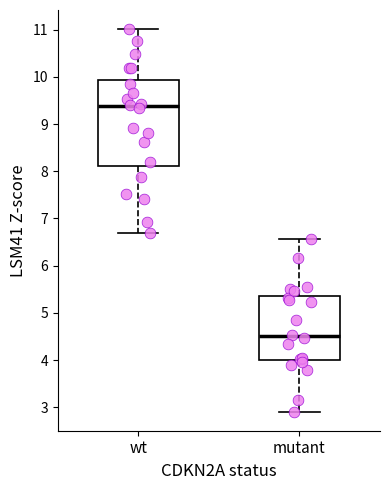

Which box is the tallest, from its lower edge to its upper edge?

wt